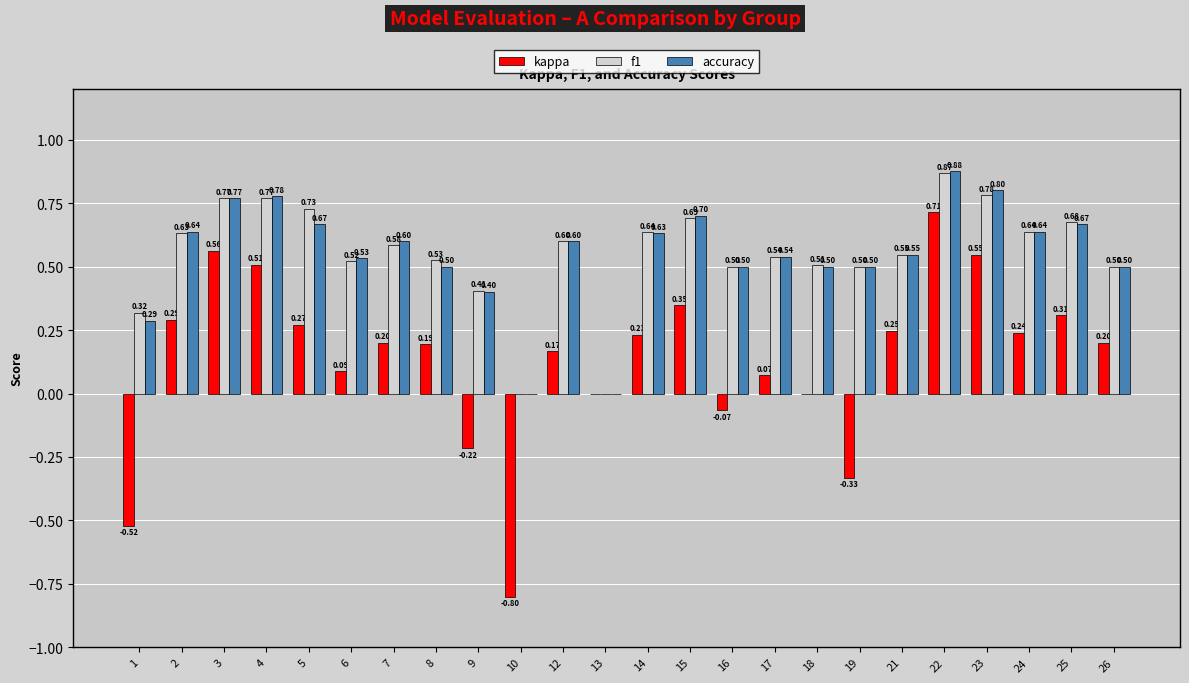

How many data points does each series have?

24